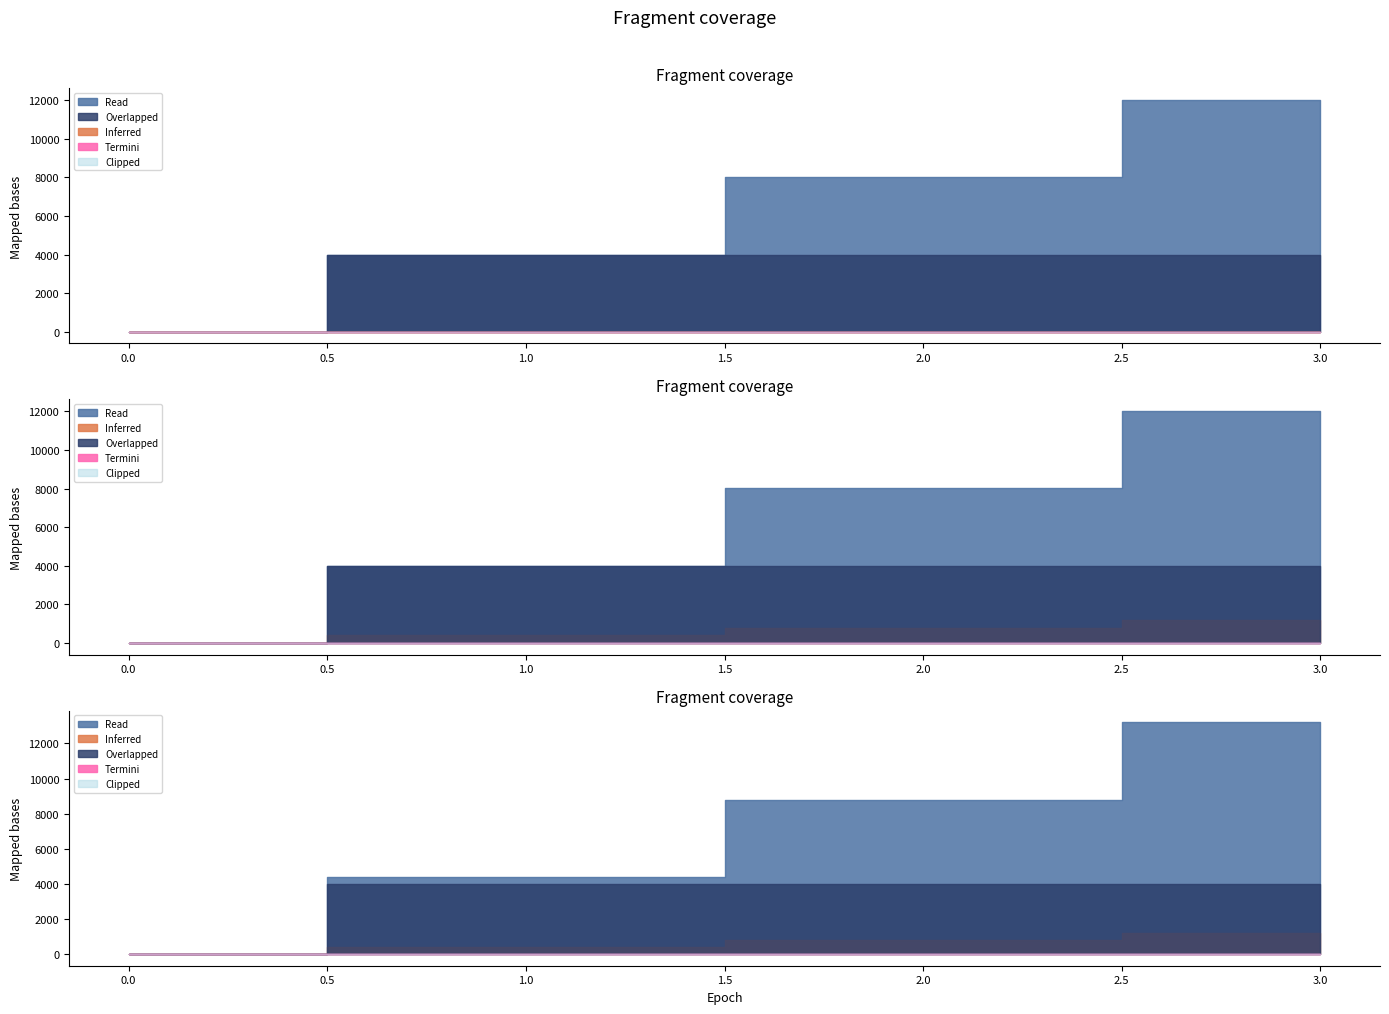

What is the spread (max minus min) of values at 1?

4004